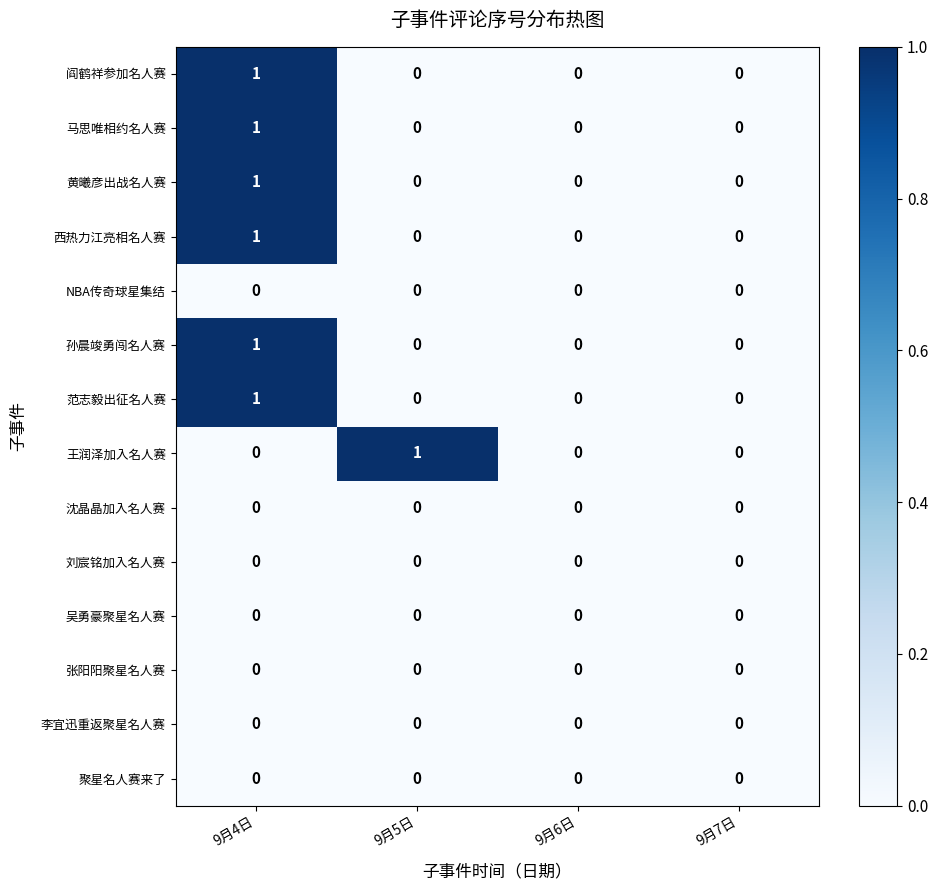

Which series changed the most between 9月5日 and 9月6日?

王润泽加入名人赛